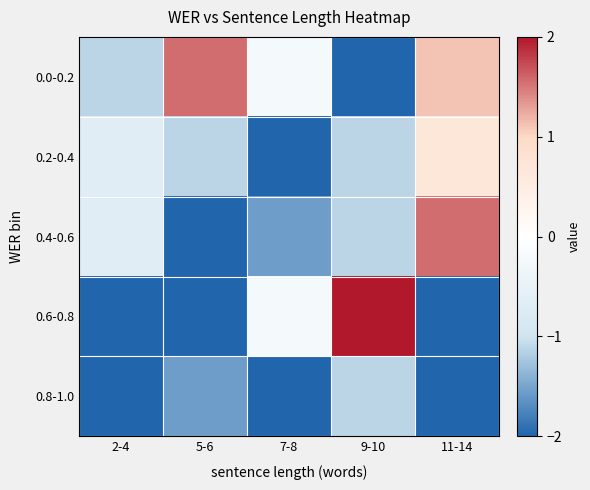

Reading left to right, extract all data points from this chart.

0.0-0.2: 2-4=-1.1	5-6=1.6	7-8=-0.2	9-10=-2.0	11-14=1.1
0.2-0.4: 2-4=-0.7	5-6=-1.1	7-8=-2.0	9-10=-1.1	11-14=0.7
0.4-0.6: 2-4=-0.7	5-6=-2.0	7-8=-1.6	9-10=-1.1	11-14=1.6
0.6-0.8: 2-4=-2.0	5-6=-2.0	7-8=-0.2	9-10=2.0	11-14=-2.0
0.8-1.0: 2-4=-2.0	5-6=-1.6	7-8=-2.0	9-10=-1.1	11-14=-2.0